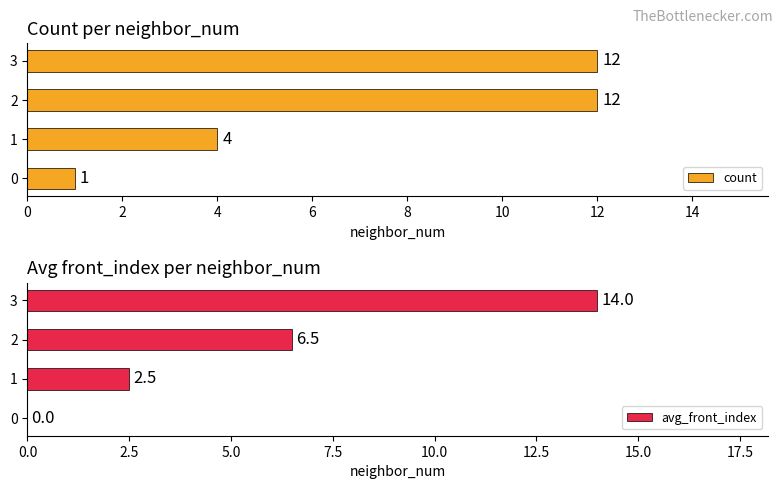

At how many categories does at least one series exceed 10?

2